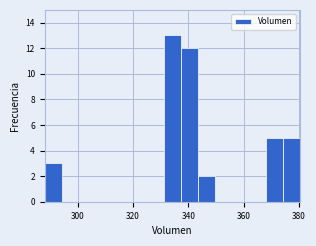

Read against the x-axis, roughly where is the centre of the tallest bar?

334